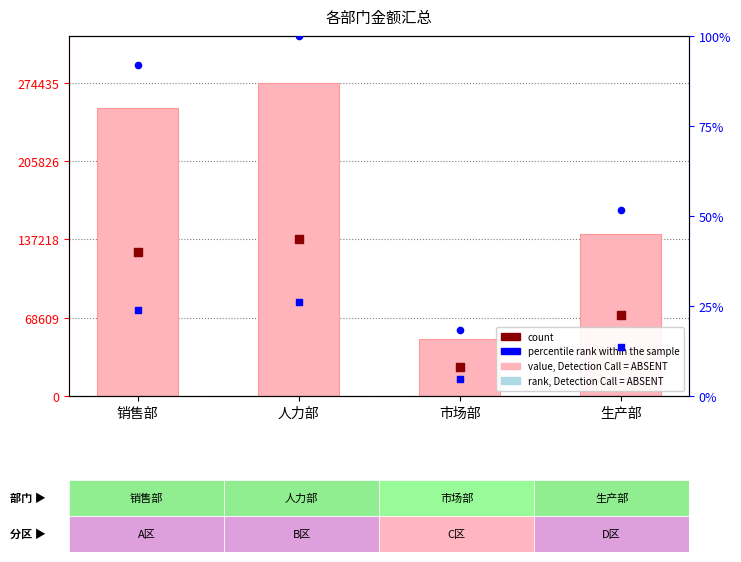

At how many categories does at least one series exceed 42553?

4